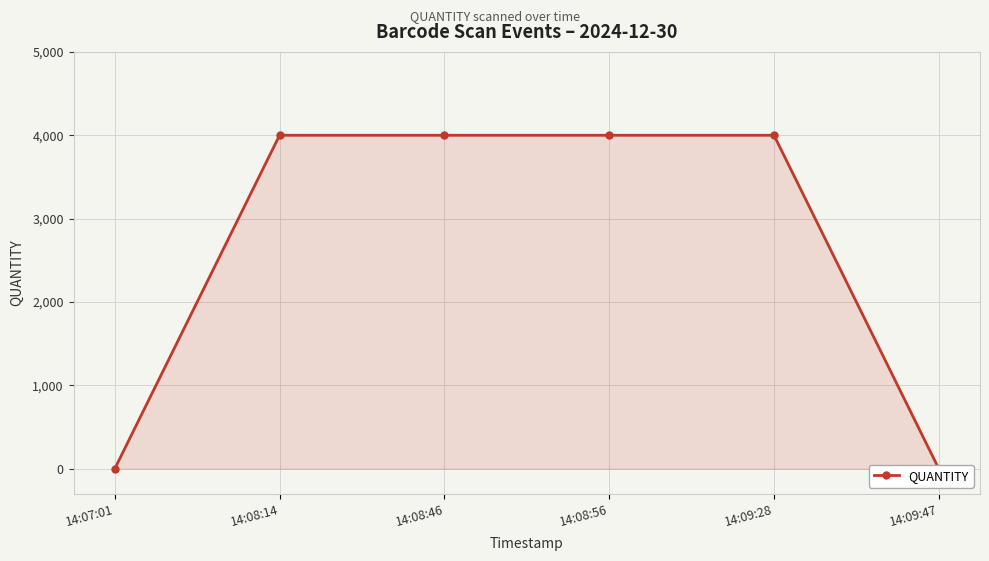

List the labels in order of value, smallest first.

14:07:01, 14:09:47, 14:08:14, 14:08:46, 14:08:56, 14:09:28